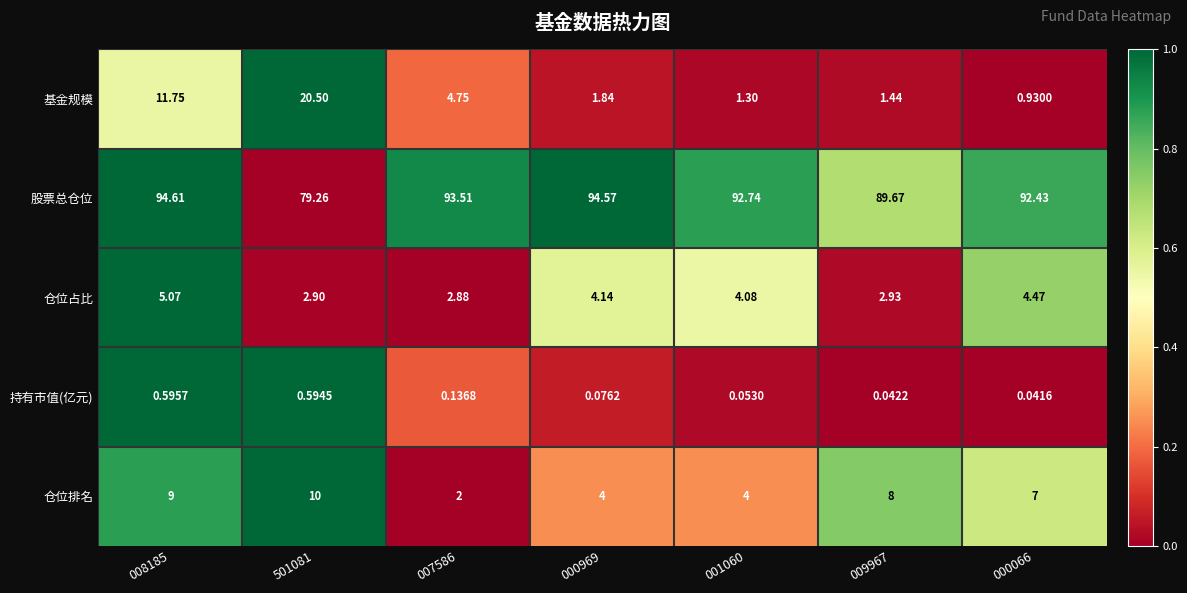

Count the number of categories in the chart.

7